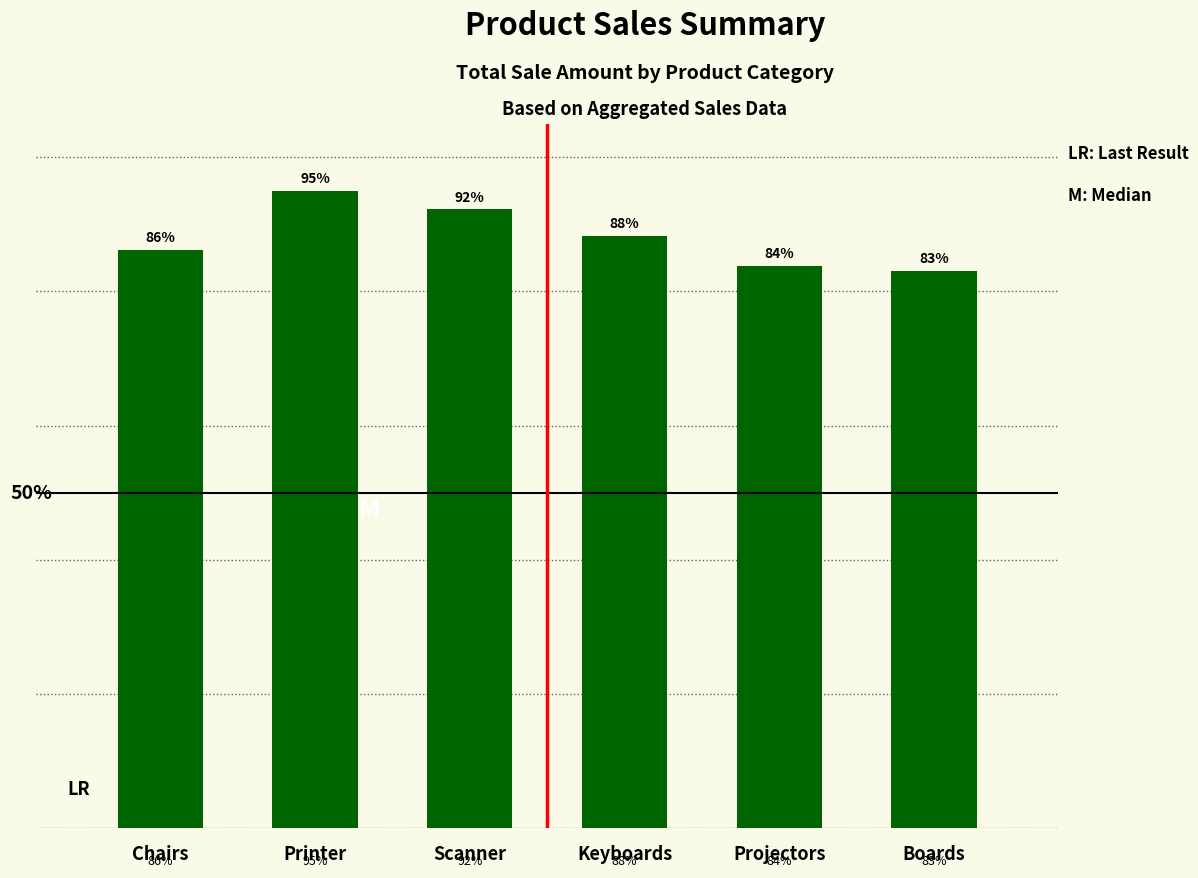

At which category does the chart reach its minimum across all series?

Boards